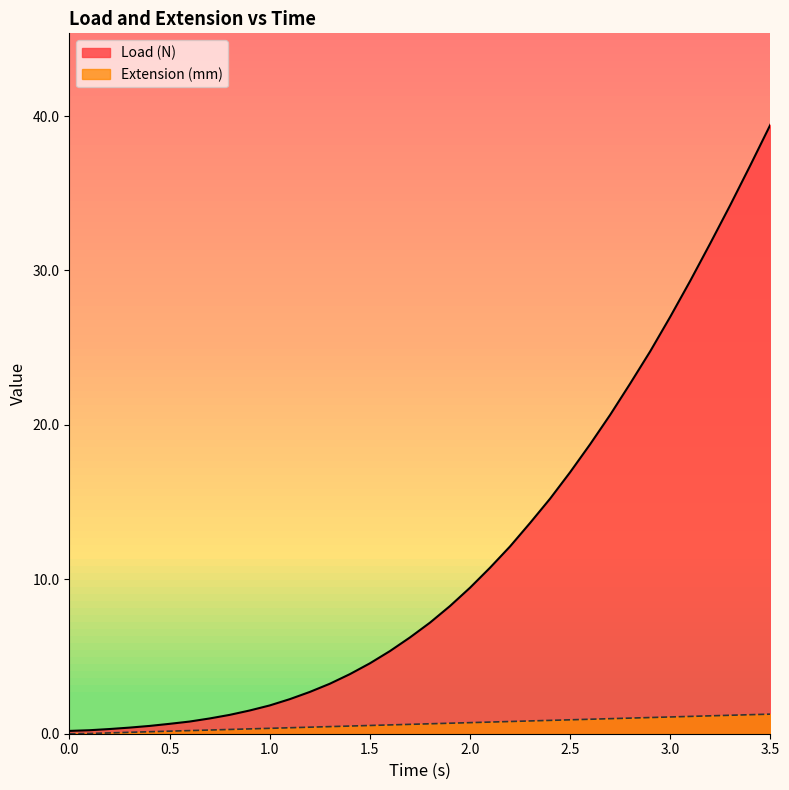

How many values in the Load (N) series exceed 7?

18